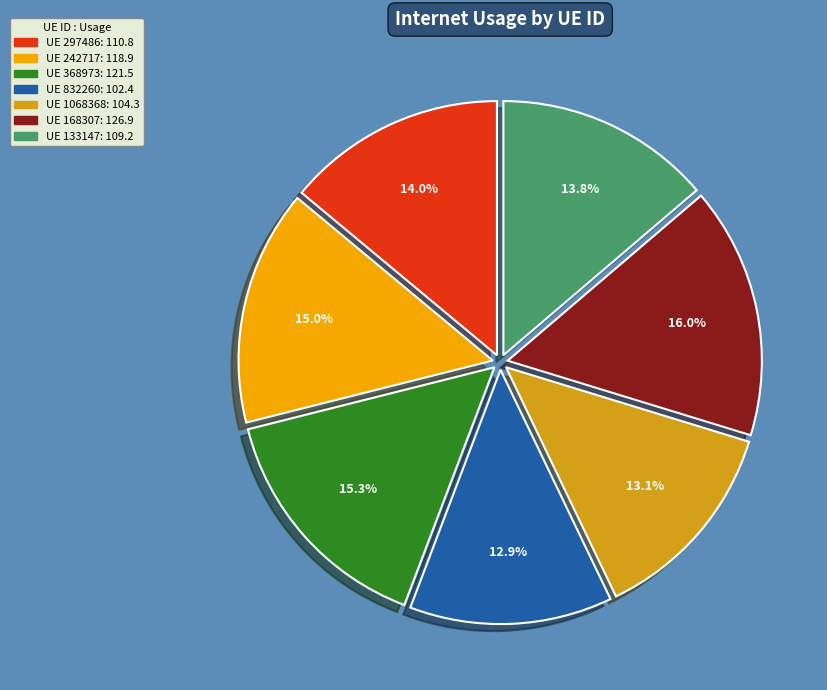

Does any single category account for the majority?

No